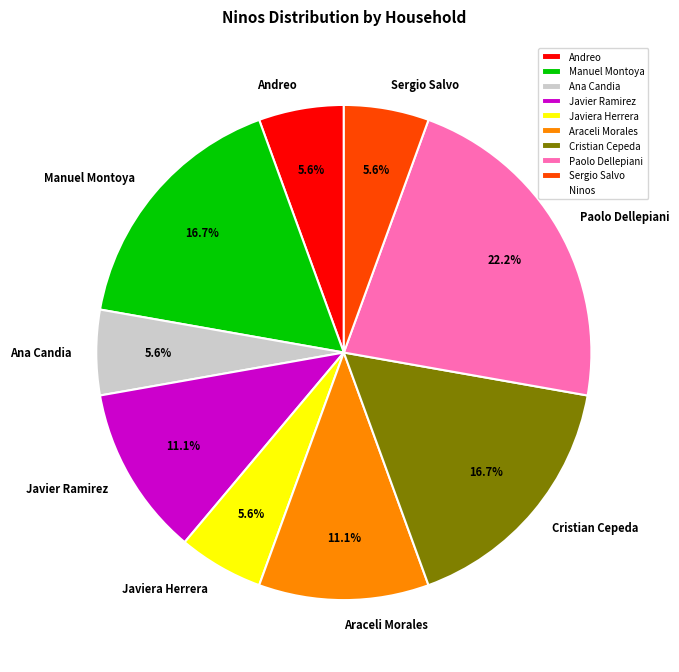

Does Cristian Cepeda account for over 50% of the chart?

No